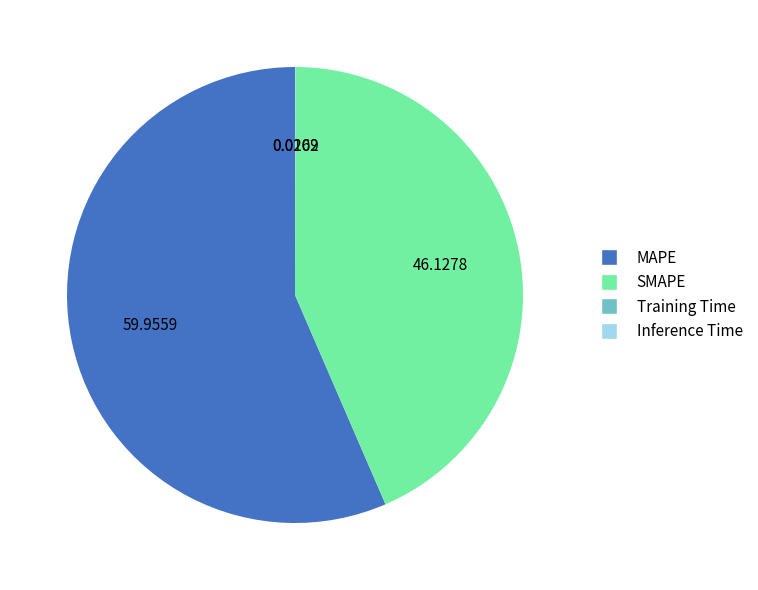

Does any single category account for the majority?

Yes